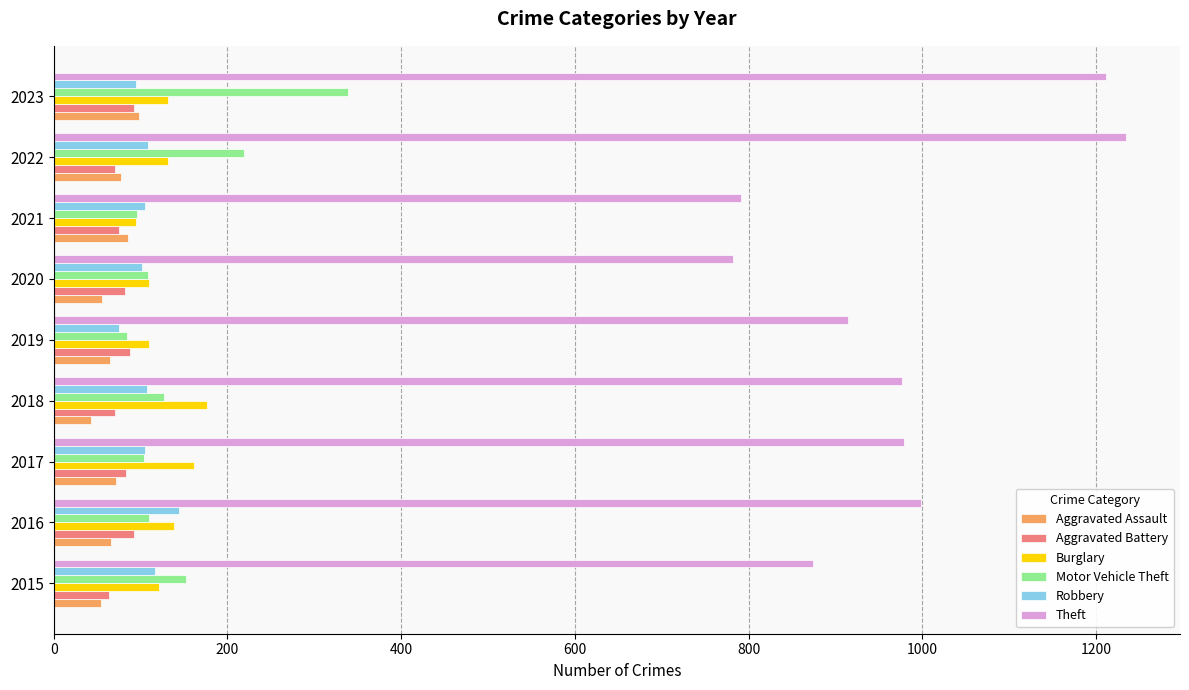

Which series has the widest spread of values?

Theft